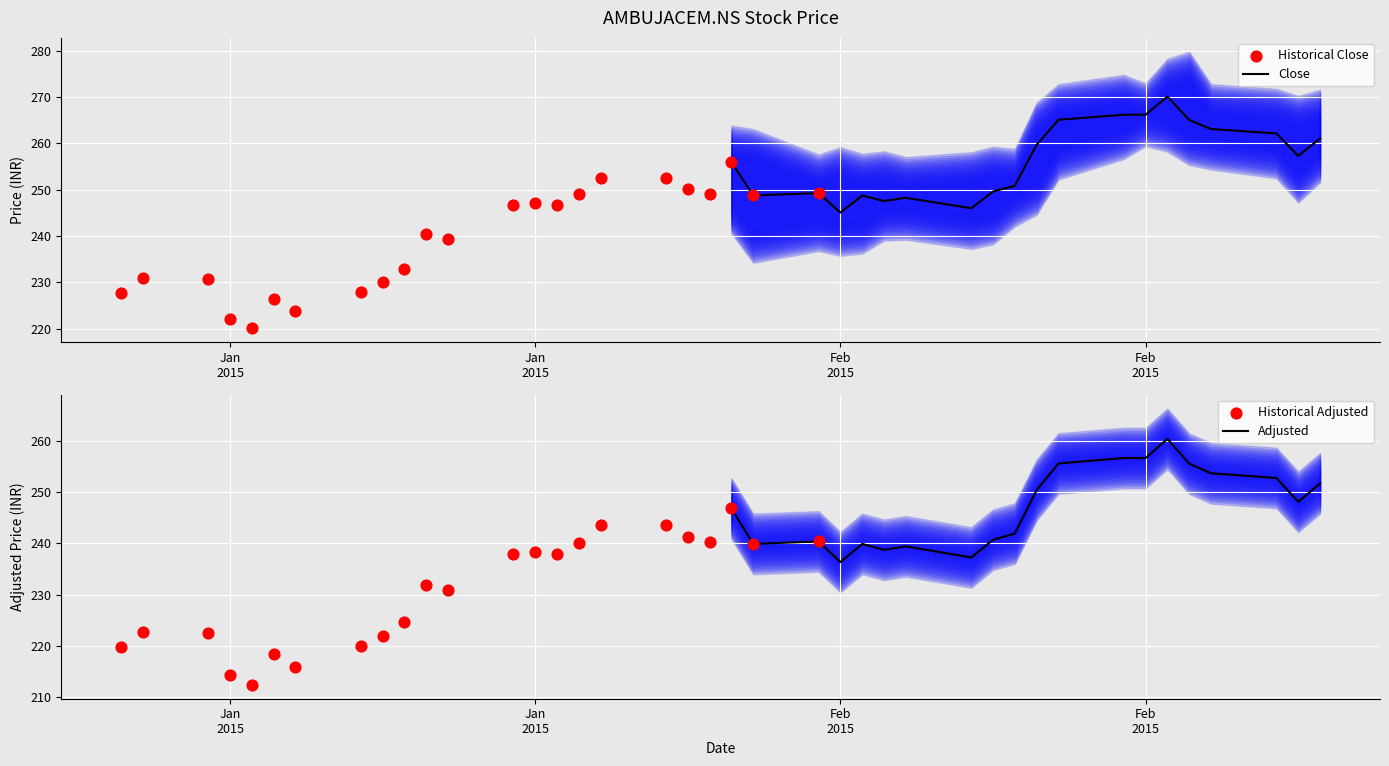

What are all the series names shown in the legend?

Close, Historical Close, Adjusted, Historical Adjusted